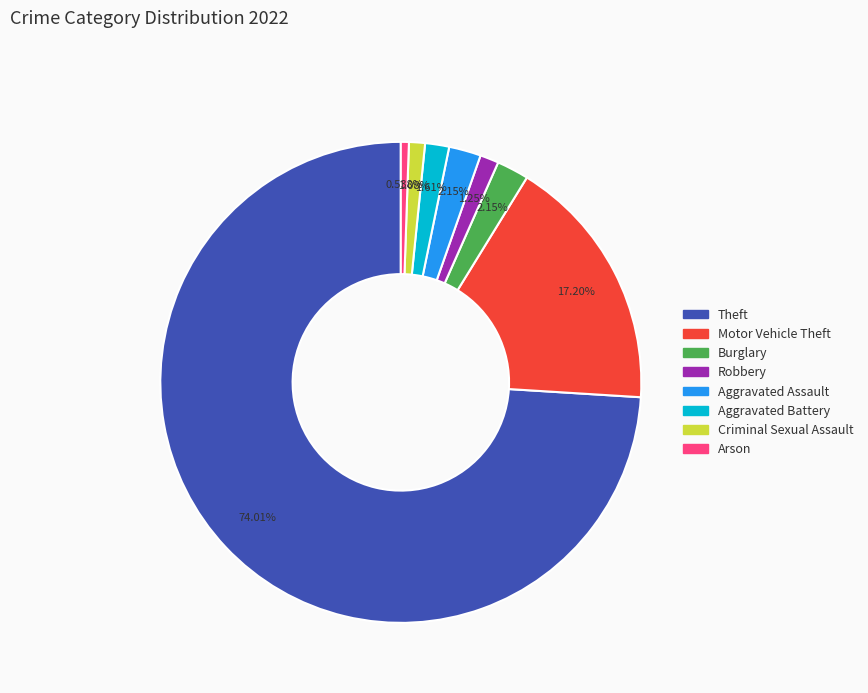

How many segments does this pie chart have?

8